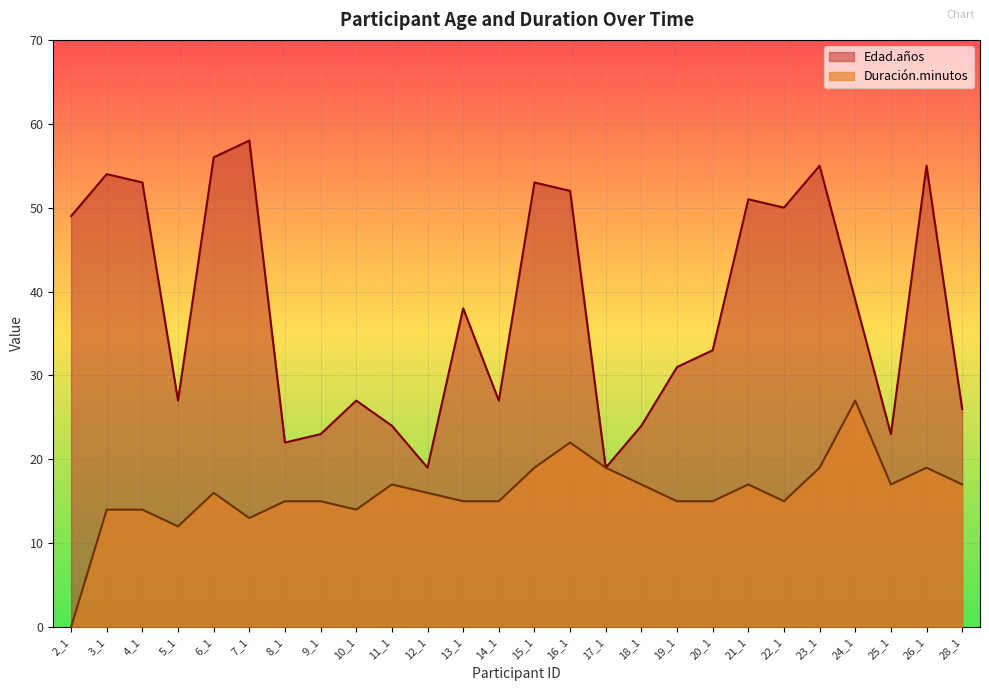

What is the total value across all series at 13_1?

53